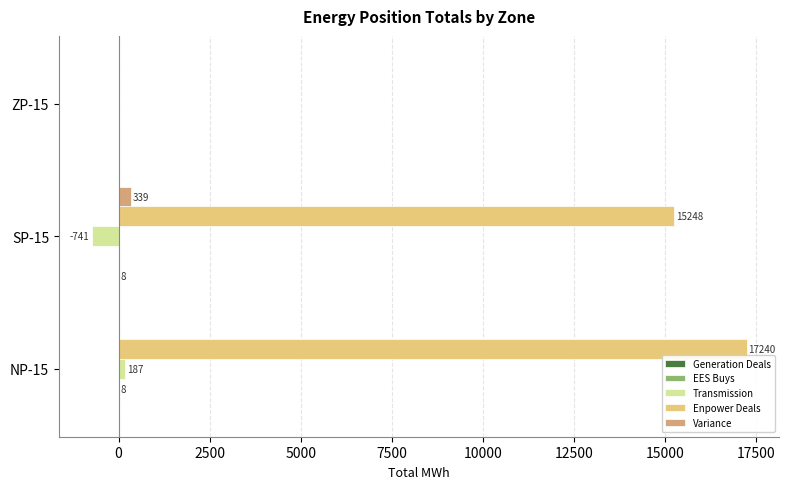

Which series has the largest total across all categories?

Enpower Deals